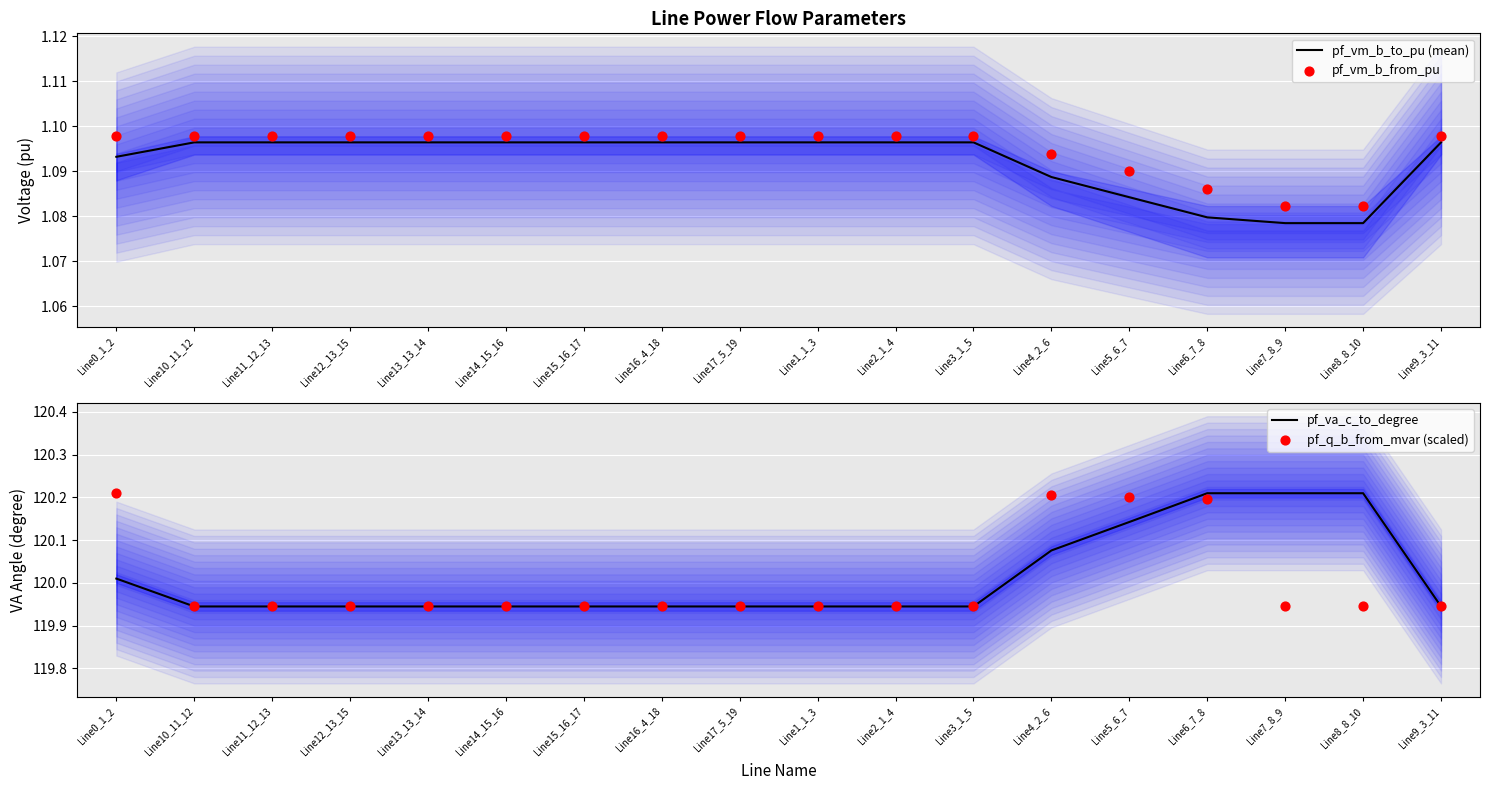

What is the total value across all series at Line6_7_8?

242.6